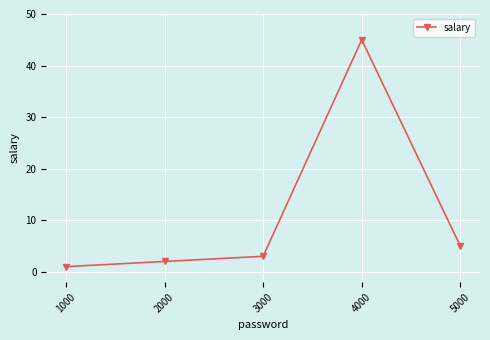

How many data points does each series have?

5